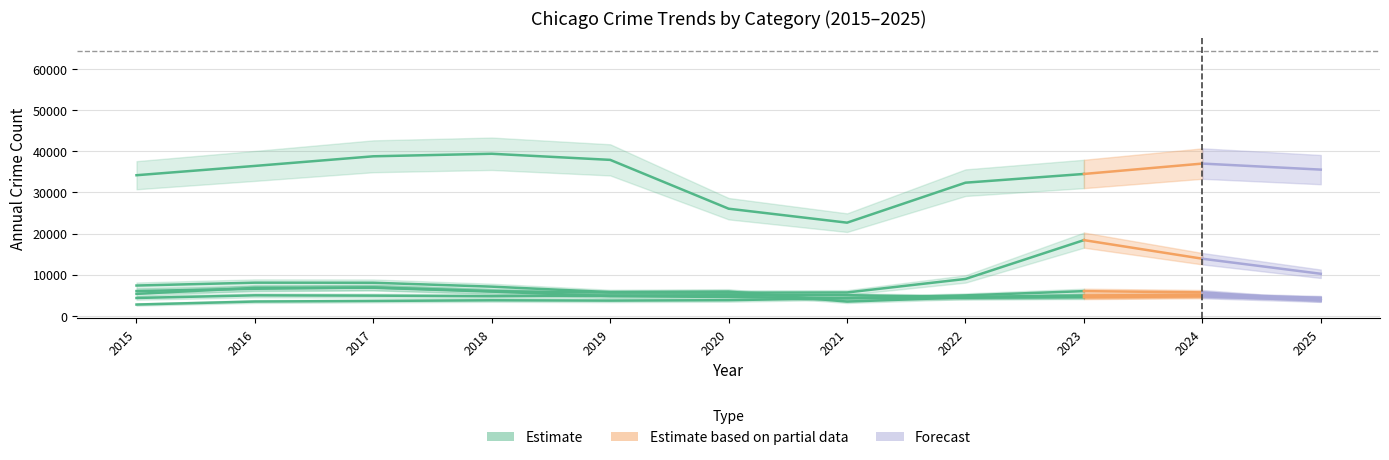

How many distinct data groups are displayed?

6